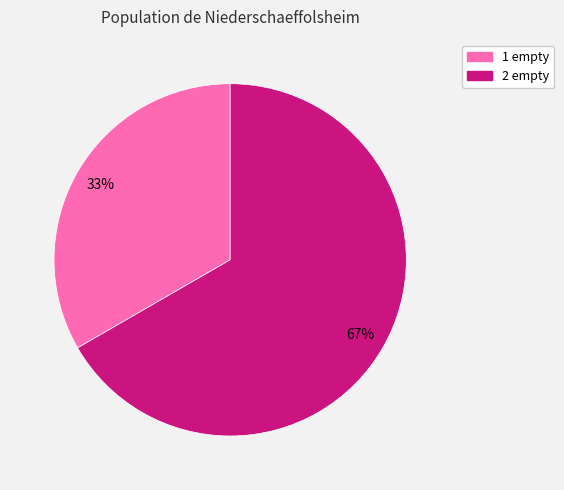

Between 1 empty and 2 empty, which is larger?

2 empty